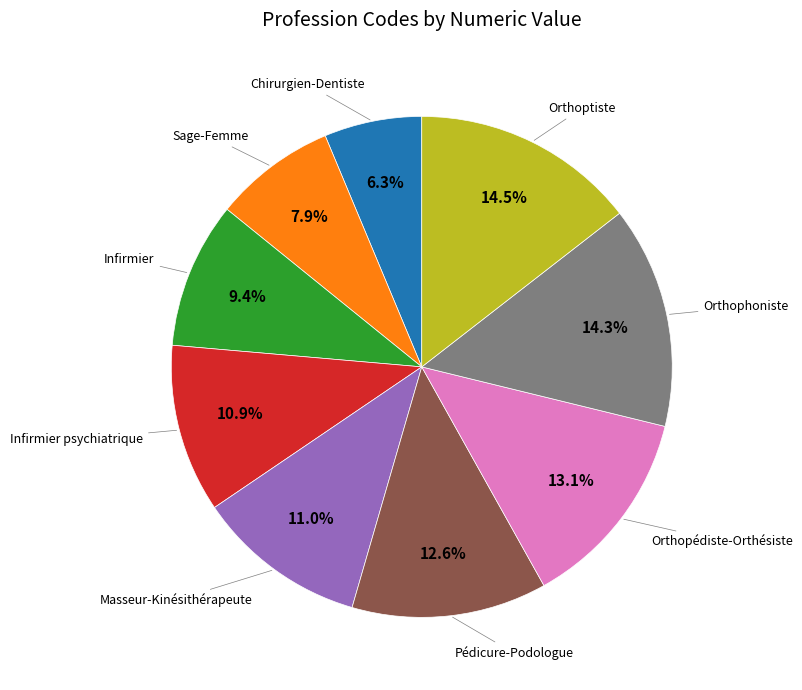

Is there any slice that represents more than half of the pie?

No